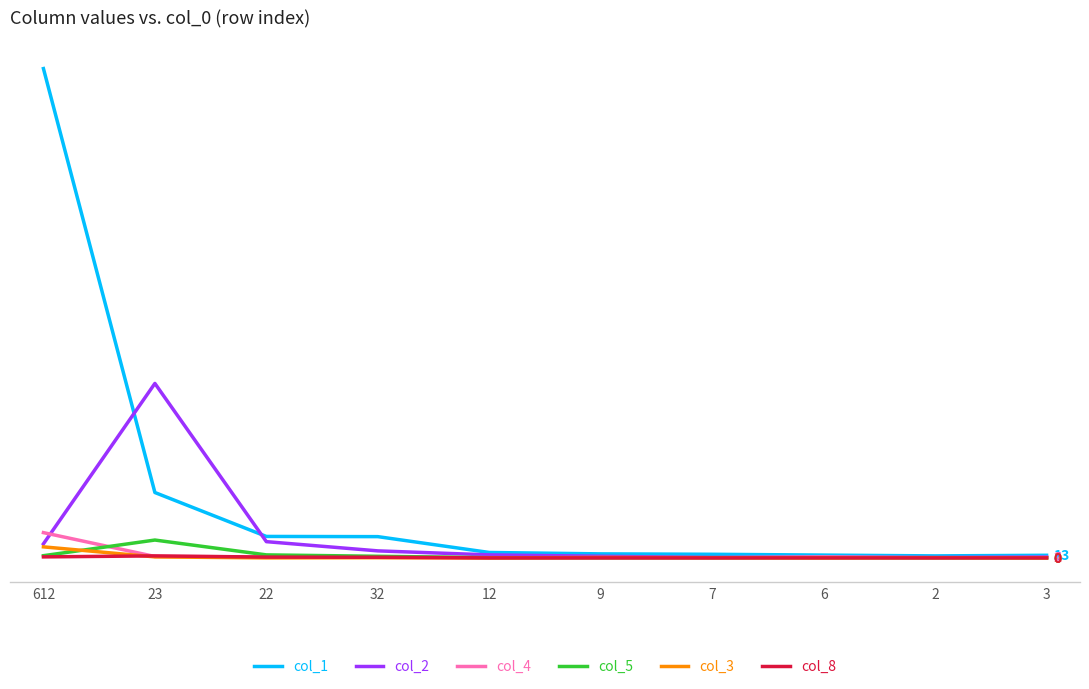

What is the label of the 6th point from the right?

12